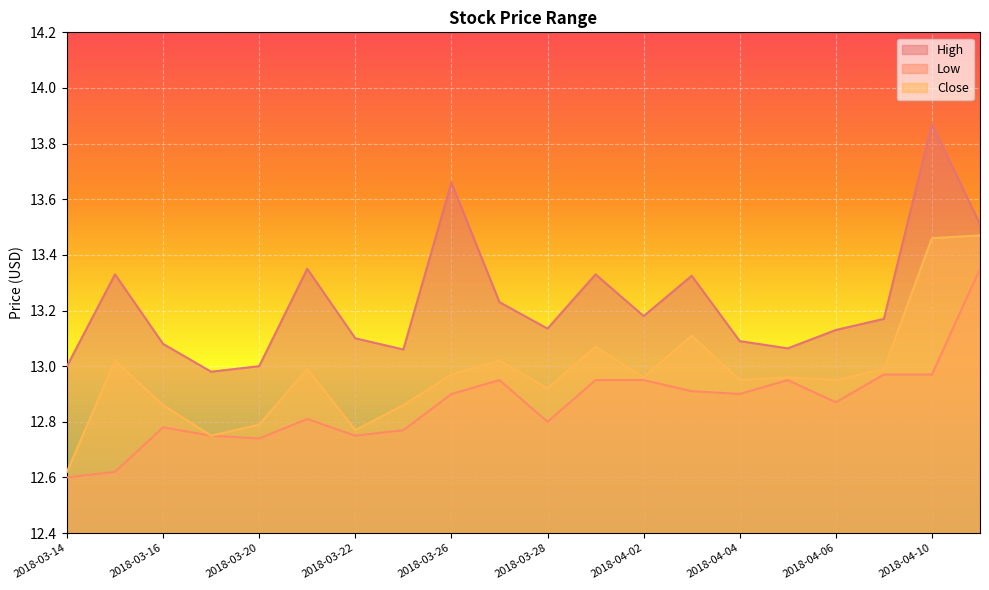

Reading left to right, list all the values displayed in this chart.

High: 2018-03-14=13.0	2018-03-15=13.3	2018-03-16=13.1	2018-03-19=13.0	2018-03-20=13.0	2018-03-21=13.4	2018-03-22=13.1	2018-03-23=13.1	2018-03-26=13.7	2018-03-27=13.2	2018-03-28=13.1	2018-03-29=13.3	2018-04-02=13.2	2018-04-03=13.3	2018-04-04=13.1	2018-04-05=13.1	2018-04-06=13.1	2018-04-09=13.2	2018-04-10=13.9	2018-04-11=13.5
Low: 2018-03-14=12.6	2018-03-15=12.6	2018-03-16=12.8	2018-03-19=12.8	2018-03-20=12.7	2018-03-21=12.8	2018-03-22=12.8	2018-03-23=12.8	2018-03-26=12.9	2018-03-27=12.9	2018-03-28=12.8	2018-03-29=12.9	2018-04-02=12.9	2018-04-03=12.9	2018-04-04=12.9	2018-04-05=12.9	2018-04-06=12.9	2018-04-09=13.0	2018-04-10=13.0	2018-04-11=13.4
Close: 2018-03-14=12.6	2018-03-15=13.0	2018-03-16=12.9	2018-03-19=12.8	2018-03-20=12.8	2018-03-21=13.0	2018-03-22=12.8	2018-03-23=12.9	2018-03-26=13.0	2018-03-27=13.0	2018-03-28=12.9	2018-03-29=13.1	2018-04-02=13.0	2018-04-03=13.1	2018-04-04=12.9	2018-04-05=13.0	2018-04-06=12.9	2018-04-09=13.0	2018-04-10=13.5	2018-04-11=13.5